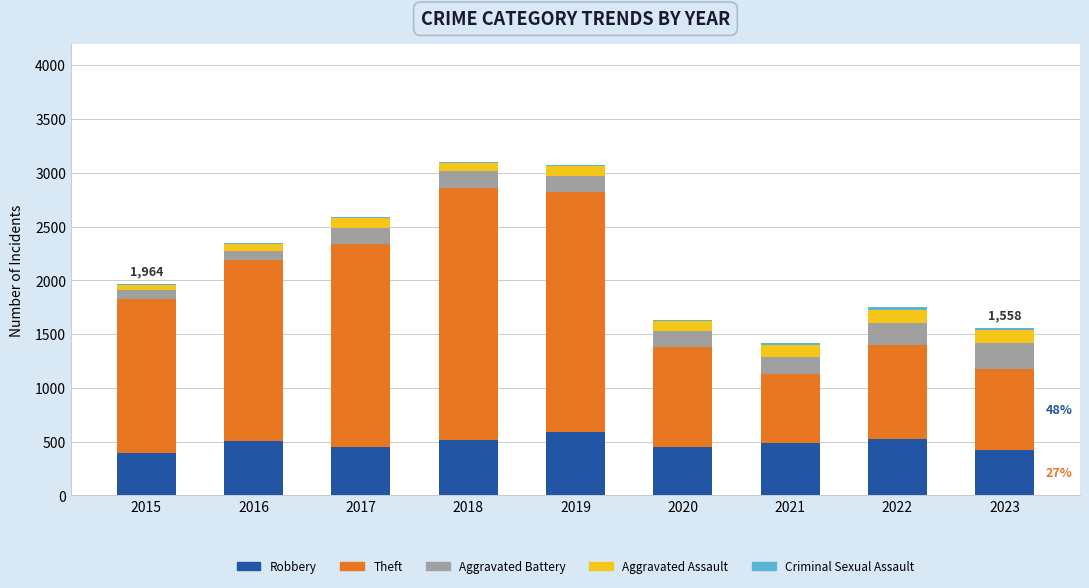

The value of Robbery at 2015 is 395. True or false?

True